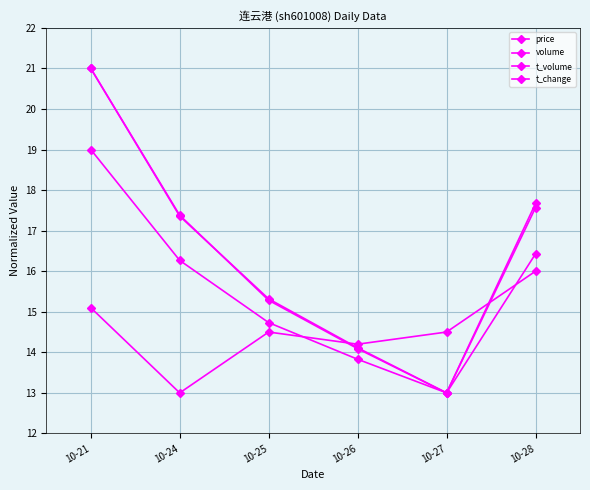

True or false: price and t_volume intersect in this chart.

True